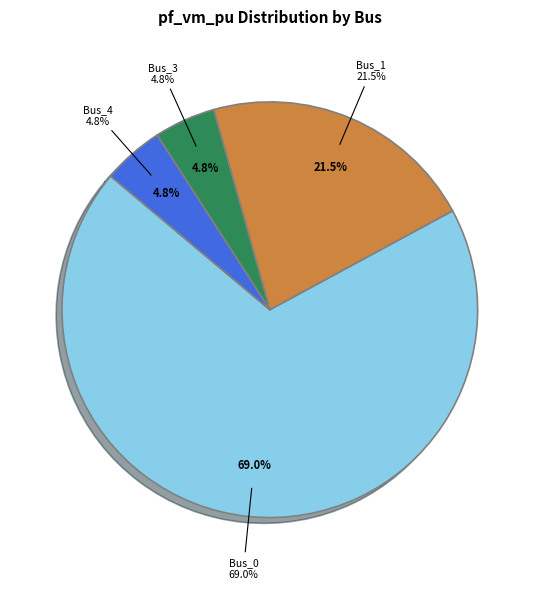

What is the largest slice in the pie chart?

Bus_0